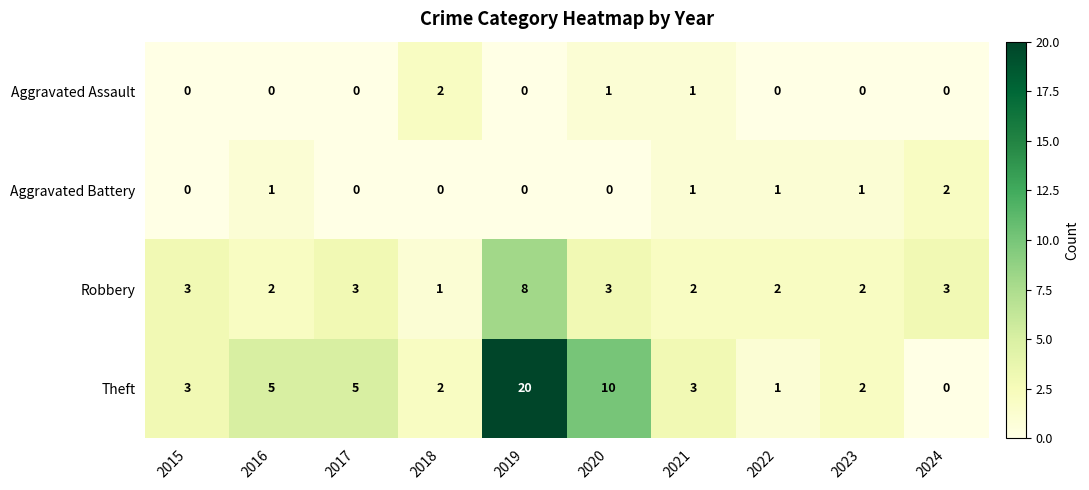

The Robbery series shows 4 at 2019. True or false?

False